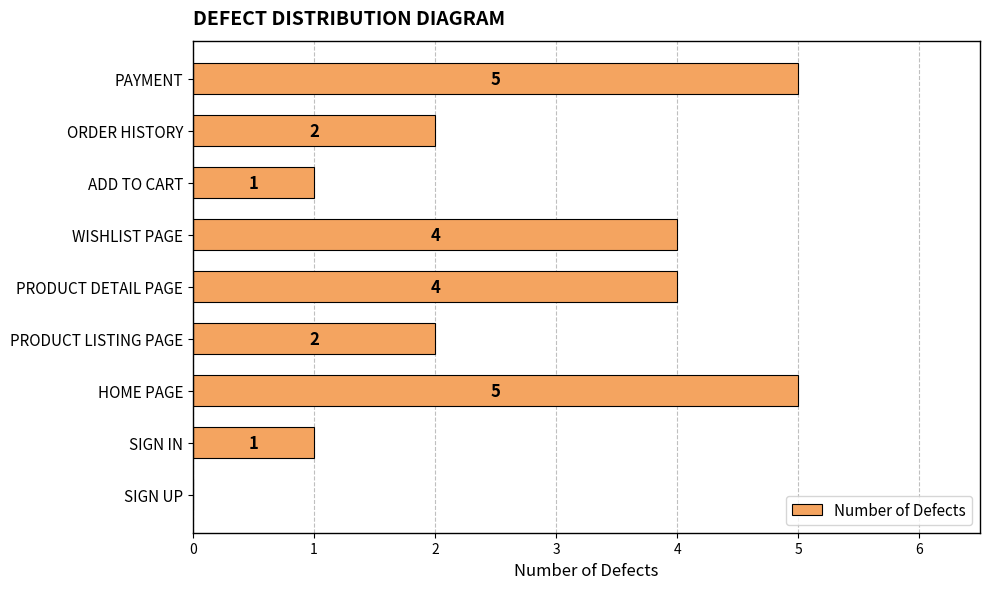

What is the change in value from SIGN IN to PAYMENT?

+4